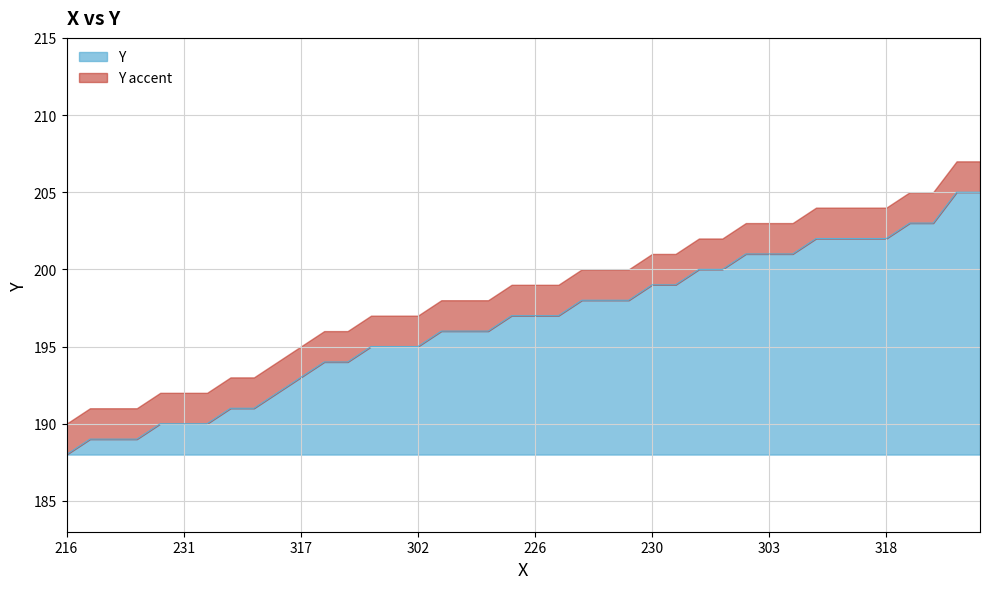

Which category has the lowest value in the Y series?

216